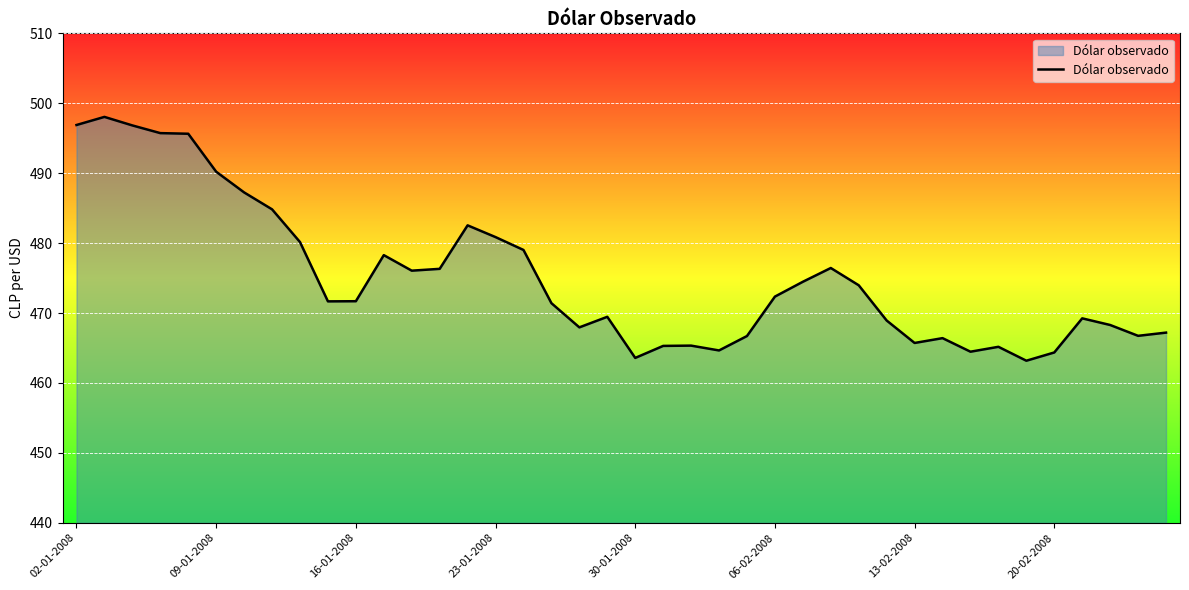

What is the maximum value shown in the chart?

498.1